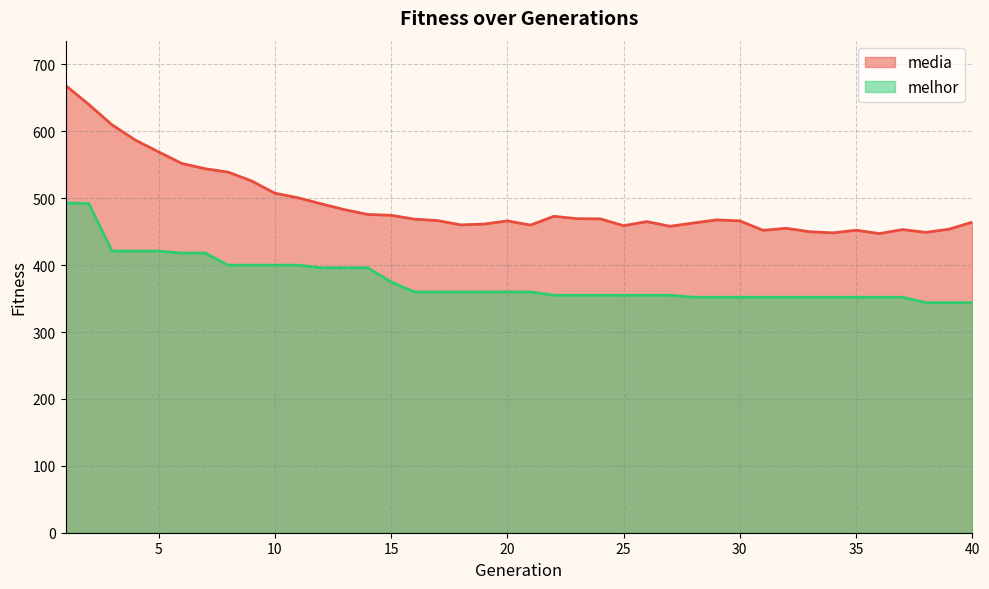

Rank the series at 38 from highest to lowest value.

media, melhor